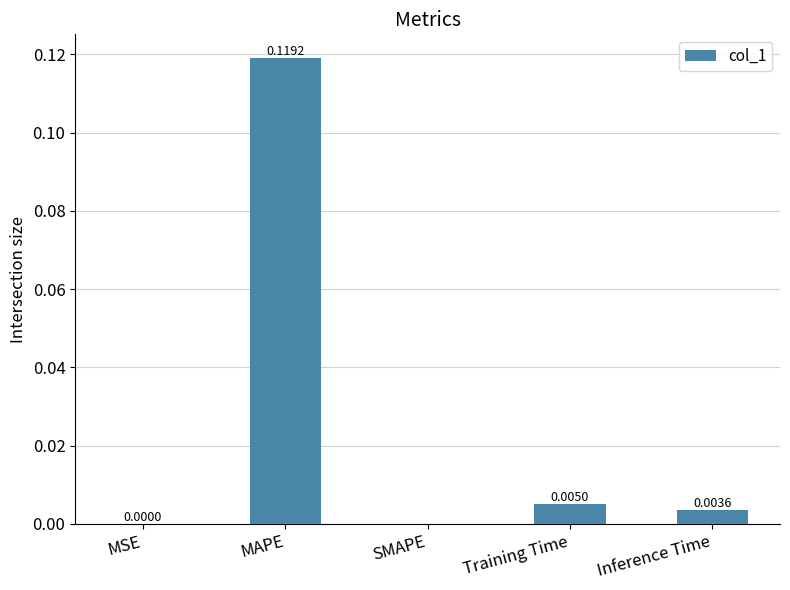

Which category has the highest value across all series?

MAPE